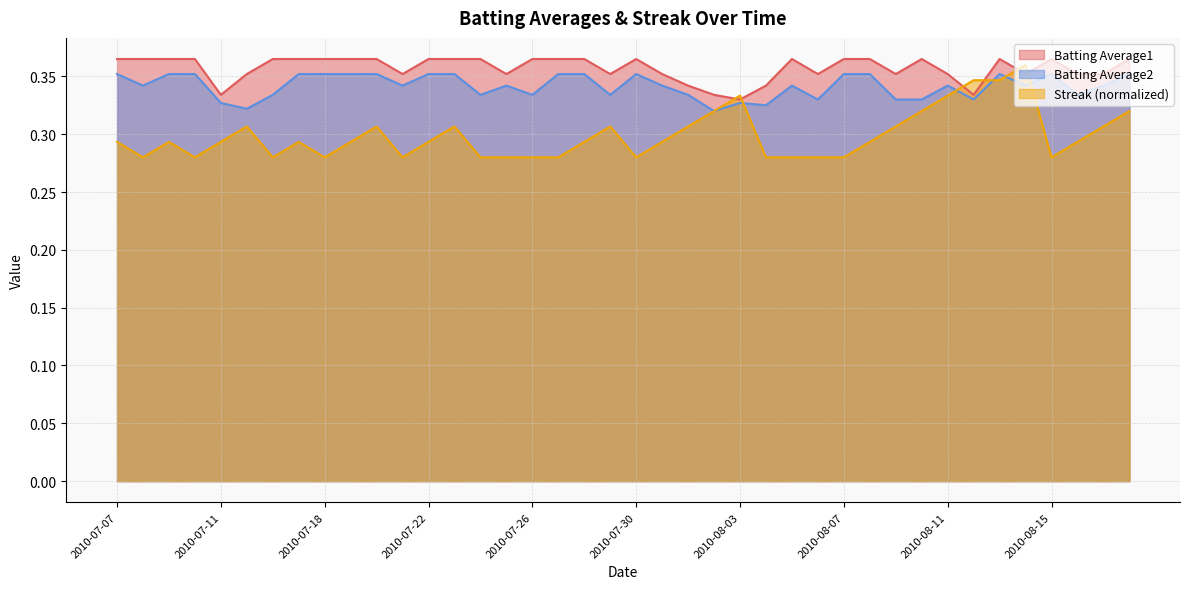

What is the total value across all series at 2010-07-20?

1.0